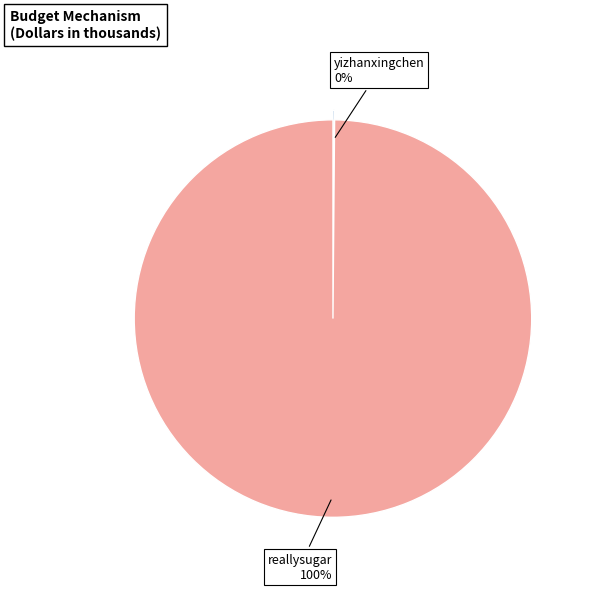

To the nearest percent, what is the difference between the largest and smallest slice percentages?

100%